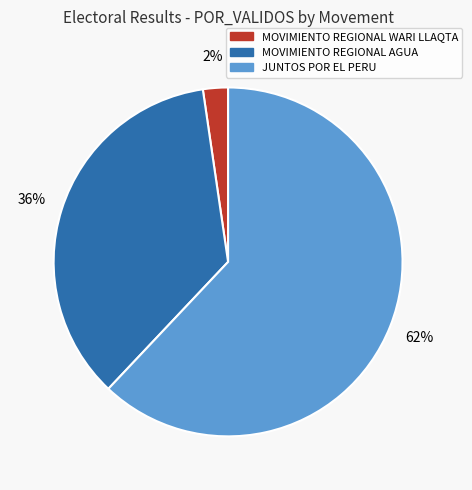

To the nearest percent, what is the combined percentage of MOVIMIENTO REGIONAL WARI LLAQTA and JUNTOS POR EL PERU?

64%